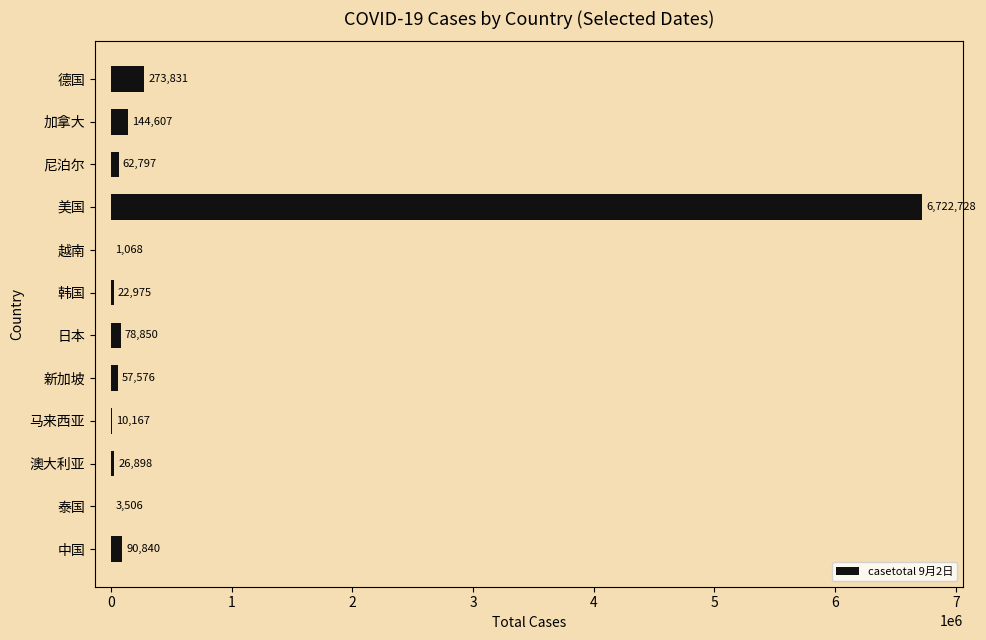

What is the sum of all values?

7495843